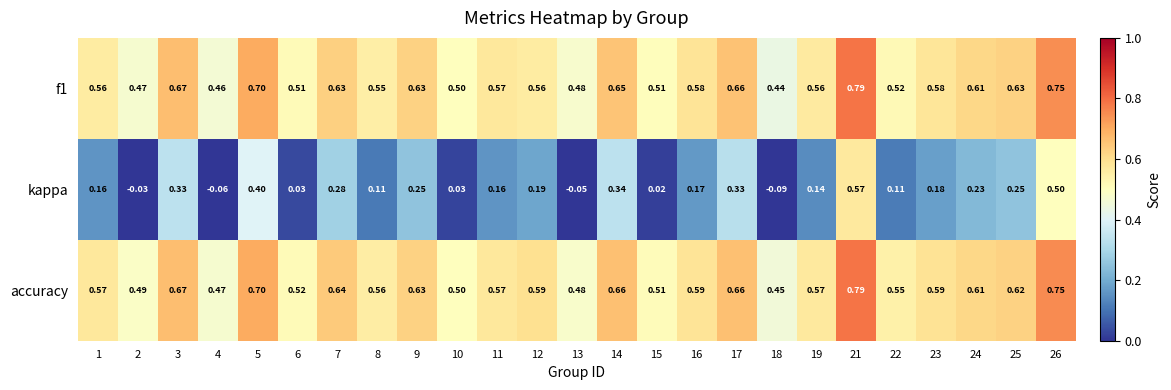

Is the value of accuracy at 4 greater than the value of f1 at 9?

No